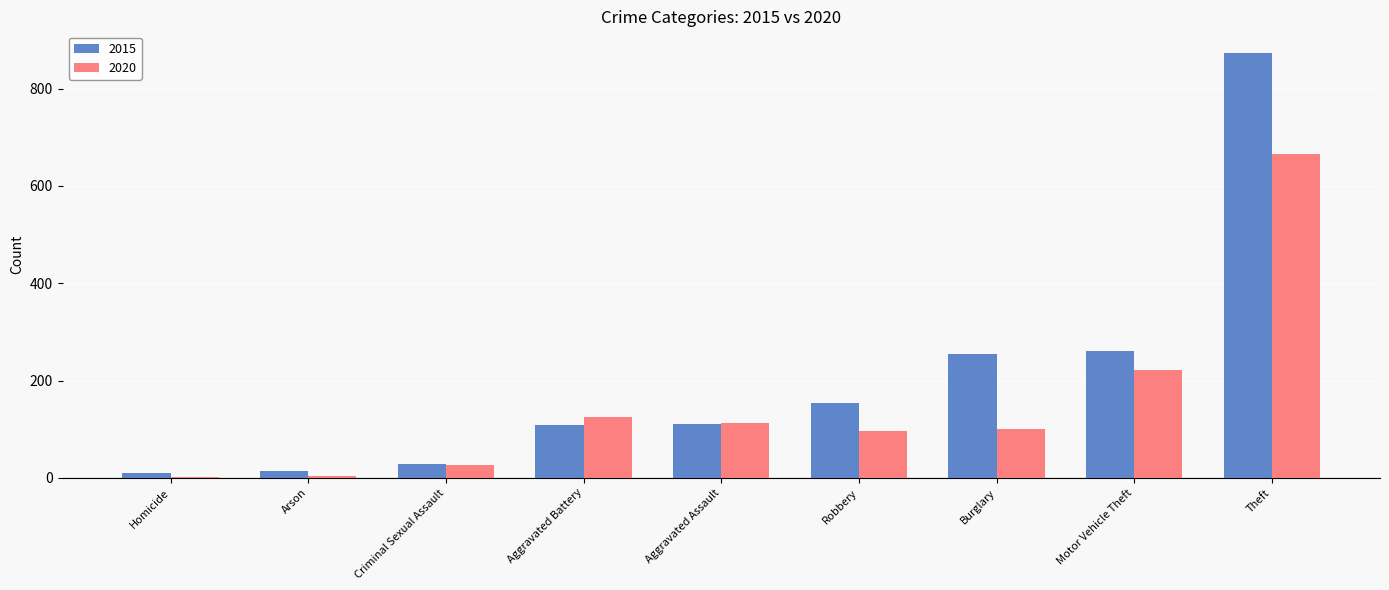

What is the total value across all series at Burglary?

354